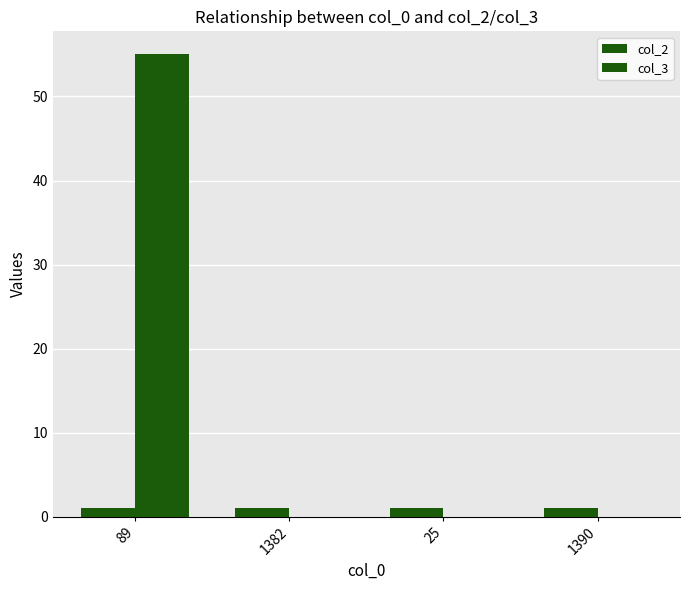

Which series has the widest spread of values?

col_3